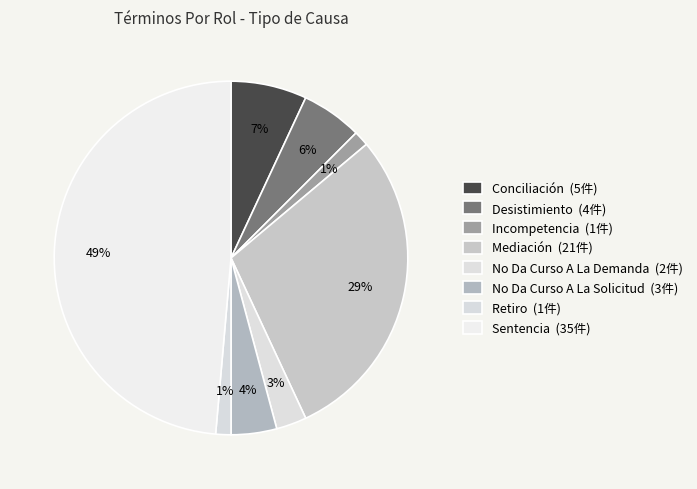

How many segments does this pie chart have?

8